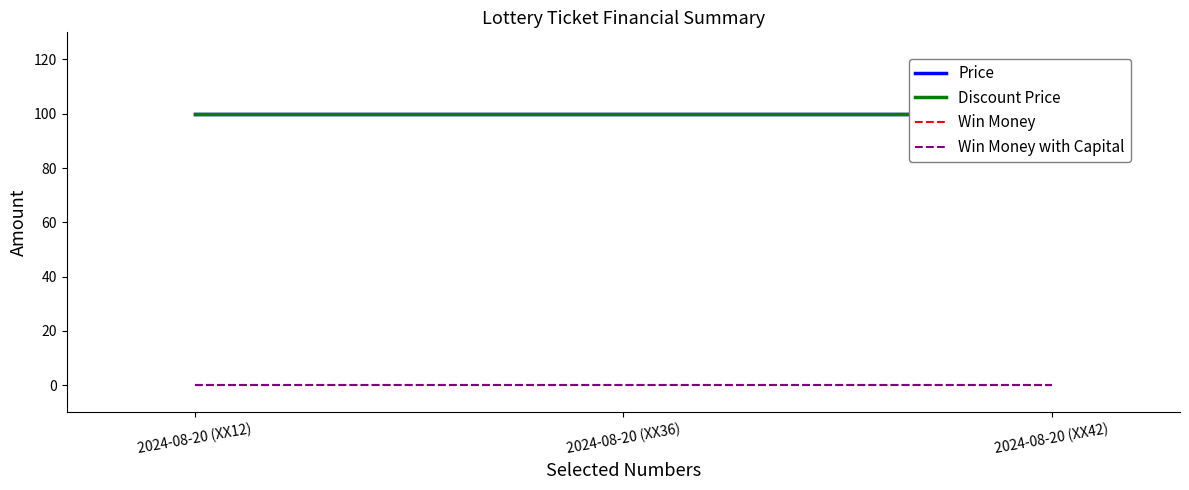

What is the approximate value of Discount Price at 2024-08-20 (XX36)?

100